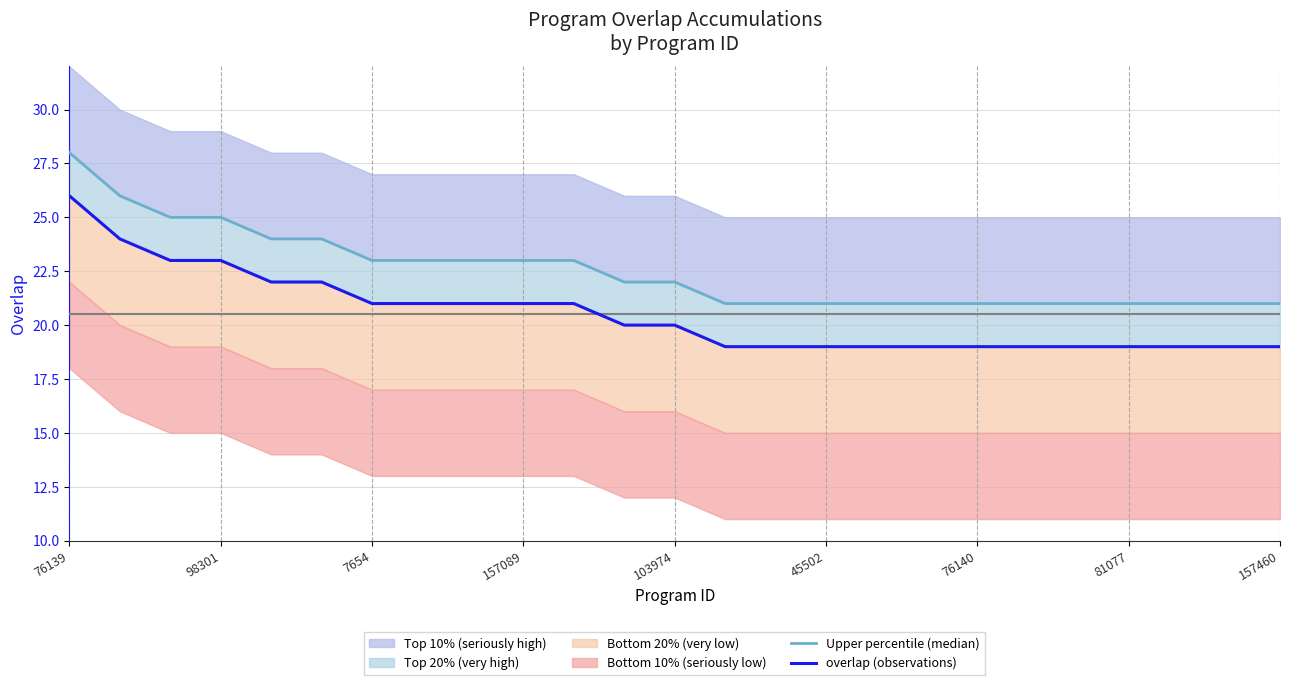

At which label does overlap (observations) reach its peak?

76139